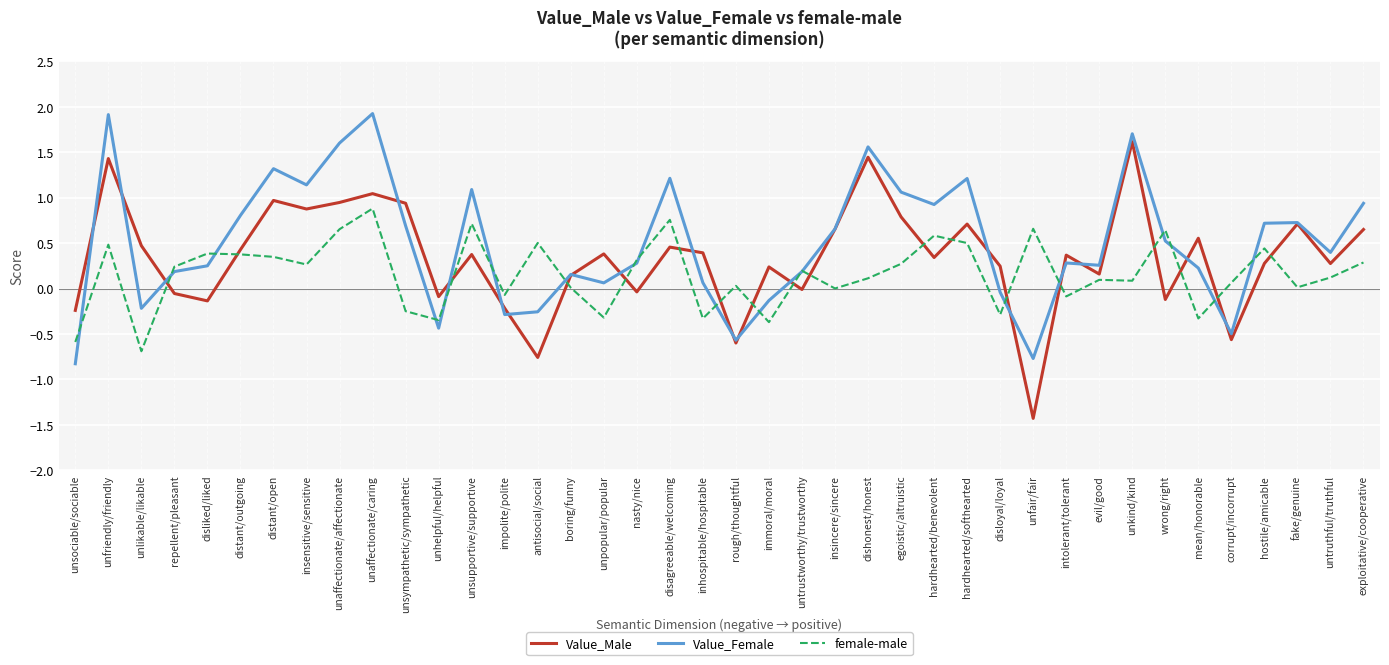

Where does the Value_Female series first go above 0?

unfriendly/friendly